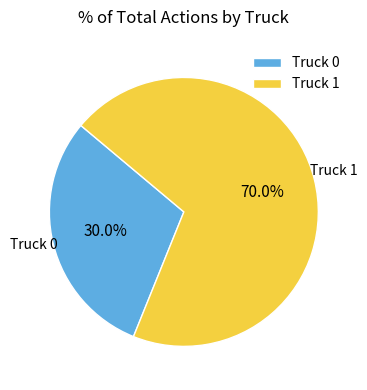

Which category has the smallest portion of the pie?

Truck 0